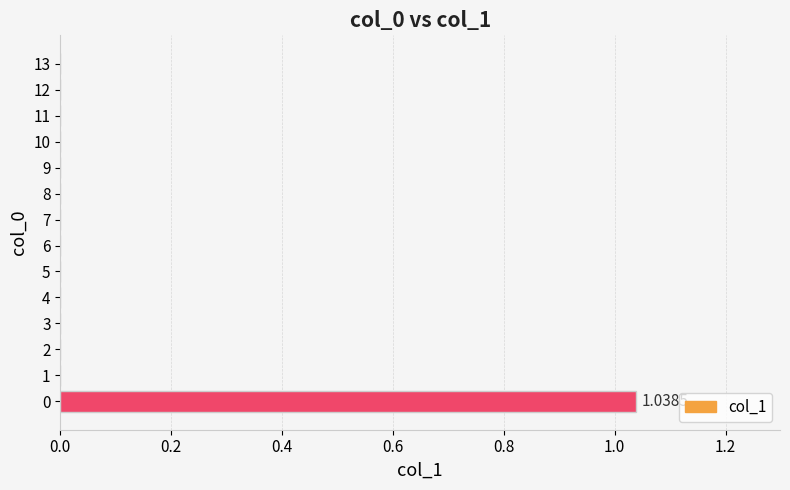

What is the change in value from 0 to 11?

-1.0